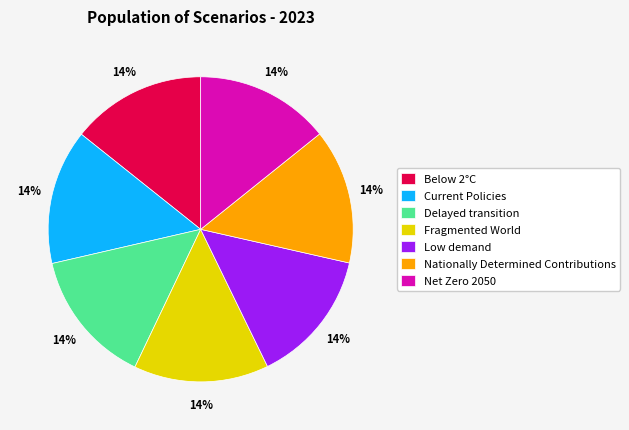

True or false: Delayed transition accounts for 14% of the total.

True